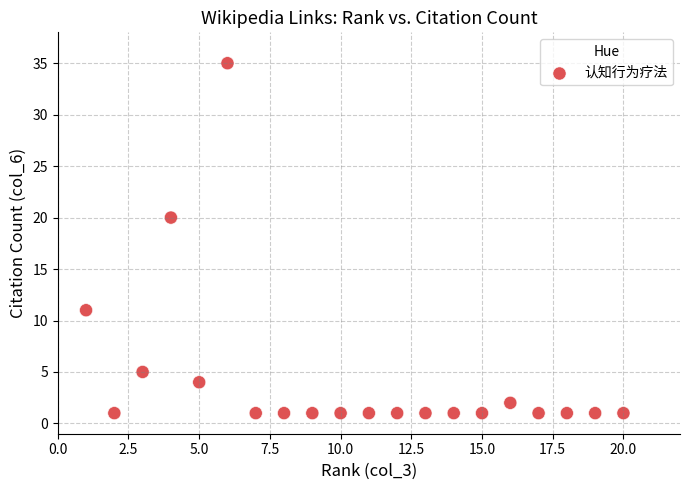

What is the range of X values (max minus min)?

19